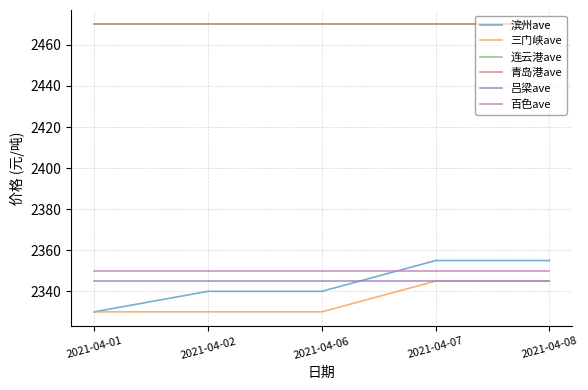

Reading right to left, list all the values displayed in this chart.

滨州ave: 2355	2355	2340	2340	2330
三门峡ave: 2345	2345	2330	2330	2330
连云港ave: 2470	2470	2470	2470	2470
青岛港ave: 2470	2470	2470	2470	2470
吕梁ave: 2345	2345	2345	2345	2345
百色ave: 2350	2350	2350	2350	2350